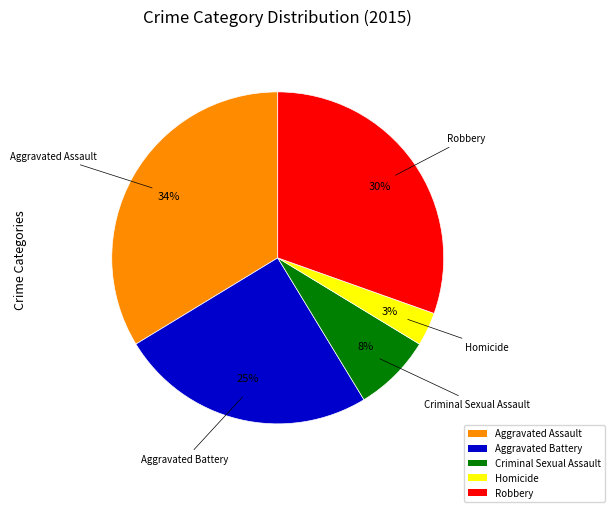

The Criminal Sexual Assault slice represents 1% of the pie. True or false?

False